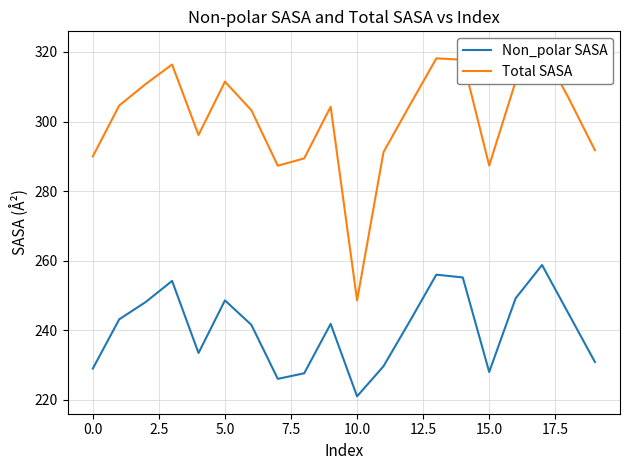

List the series in order of their overall mean, highest first.

Total SASA, Non_polar SASA